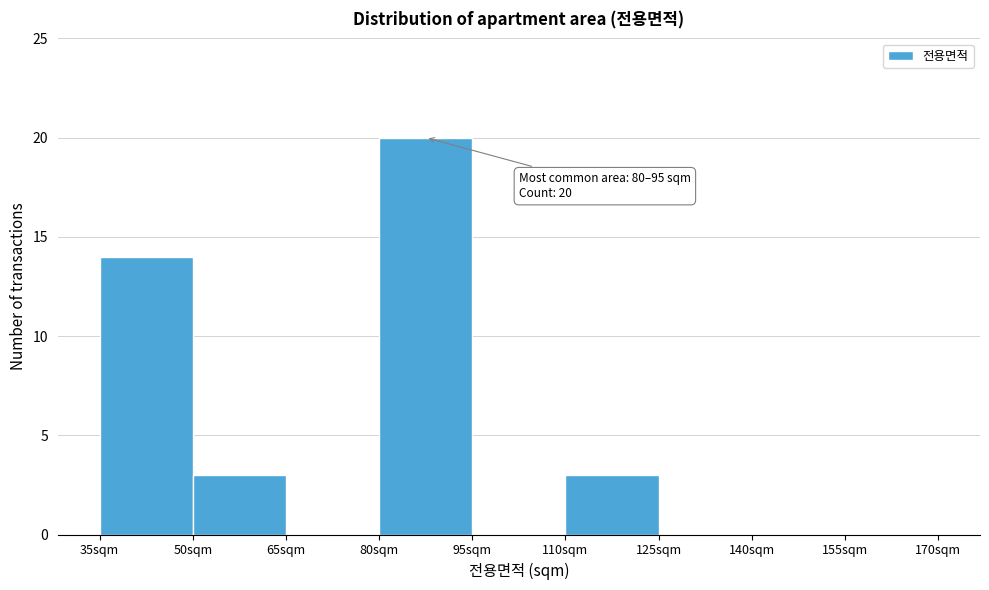

Over which range of the x-axis is the bar tallest?

80 to 95